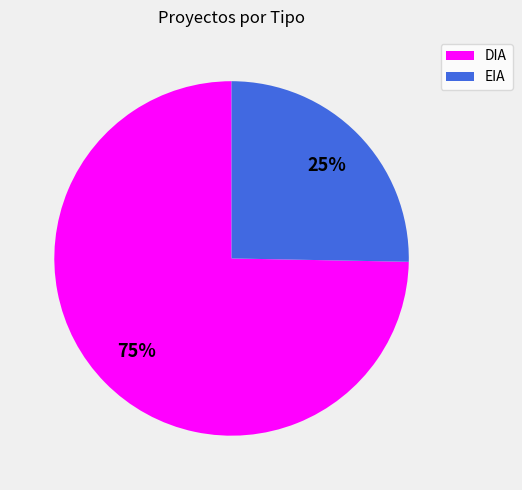

Rank the categories by value from highest to lowest.

DIA, EIA